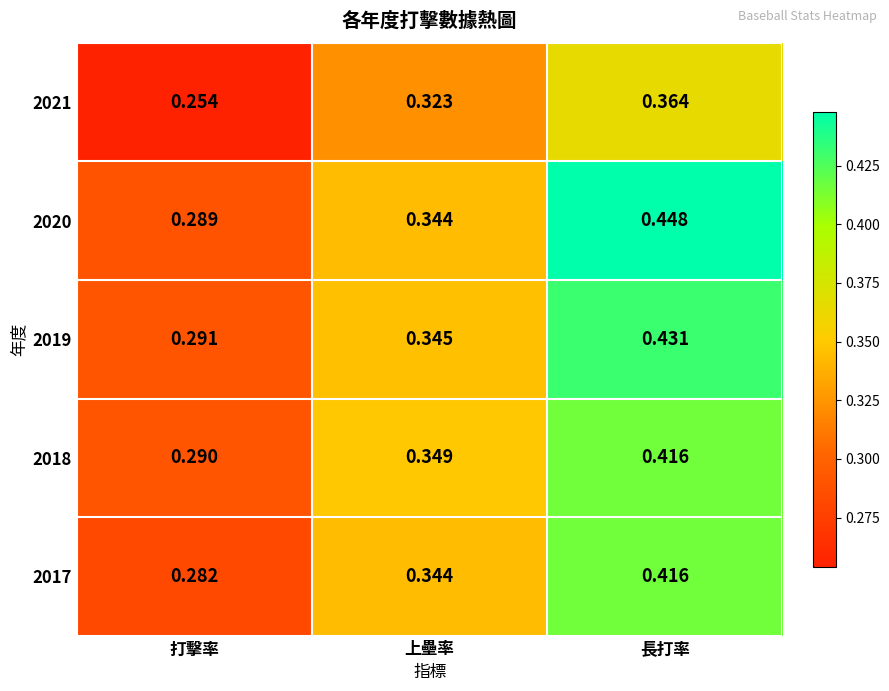

At which category is the sum across all series the highest?

長打率